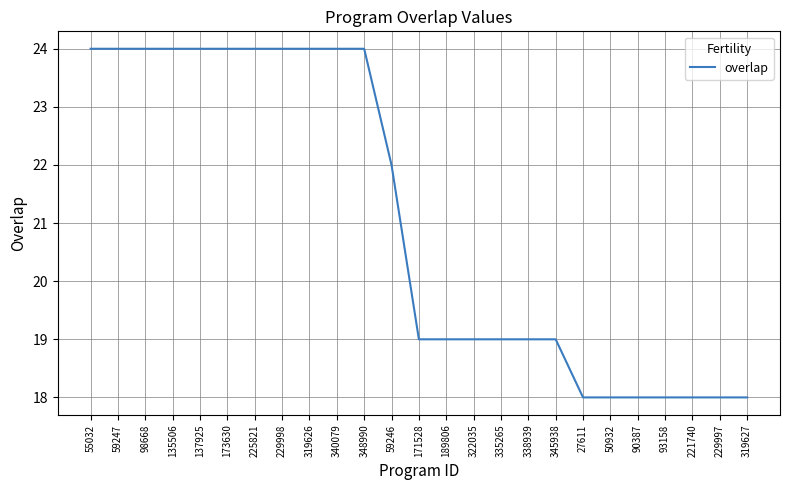

How many values are between 18 and 24?

25